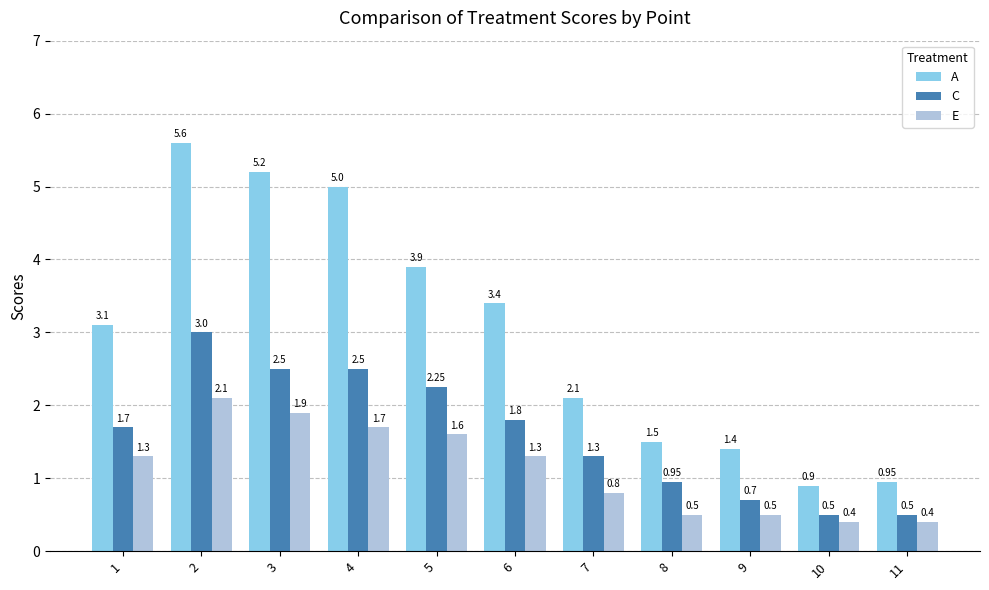

True or false: C has a value of 1.8 at 6.

True